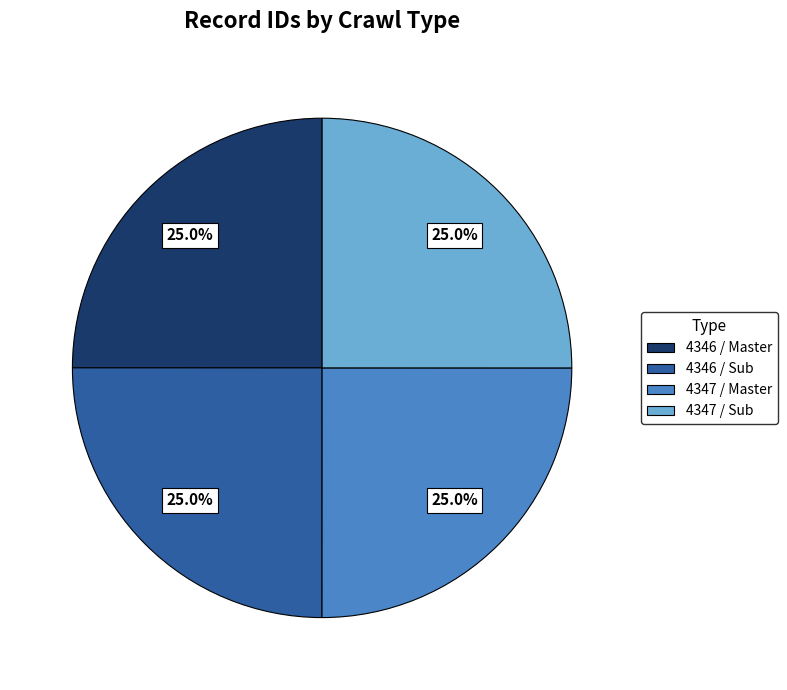

Is there a majority slice in this chart?

No